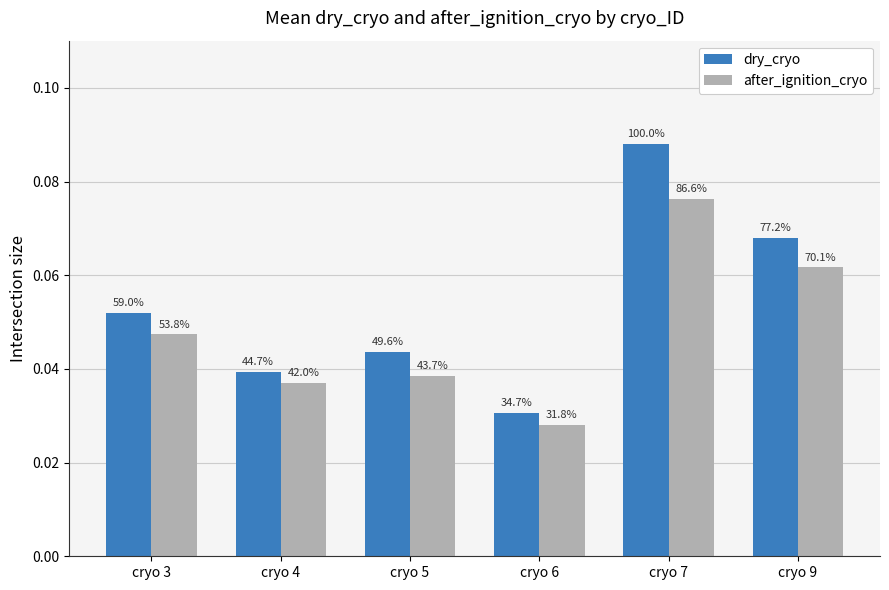

Rank the series by their maximum value, from highest to lowest.

dry_cryo, after_ignition_cryo